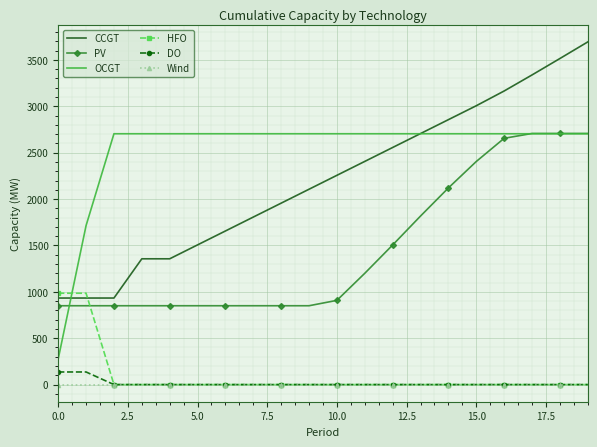

How many values in the PV series are below 908?

10